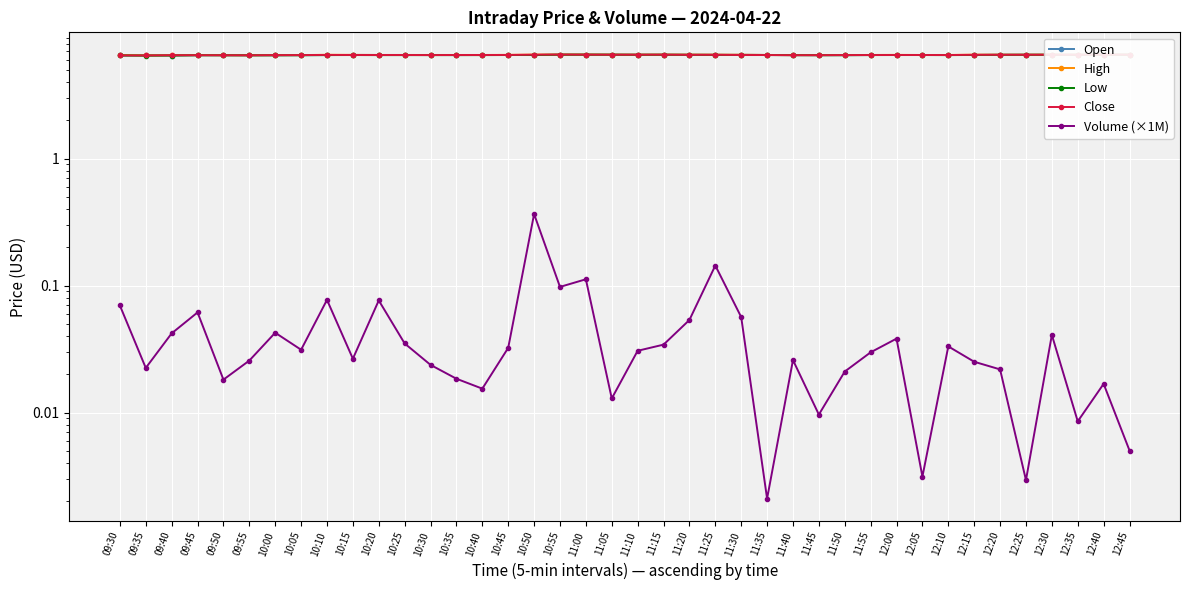

Which has a higher value, 11:55 or 12:20?

12:20